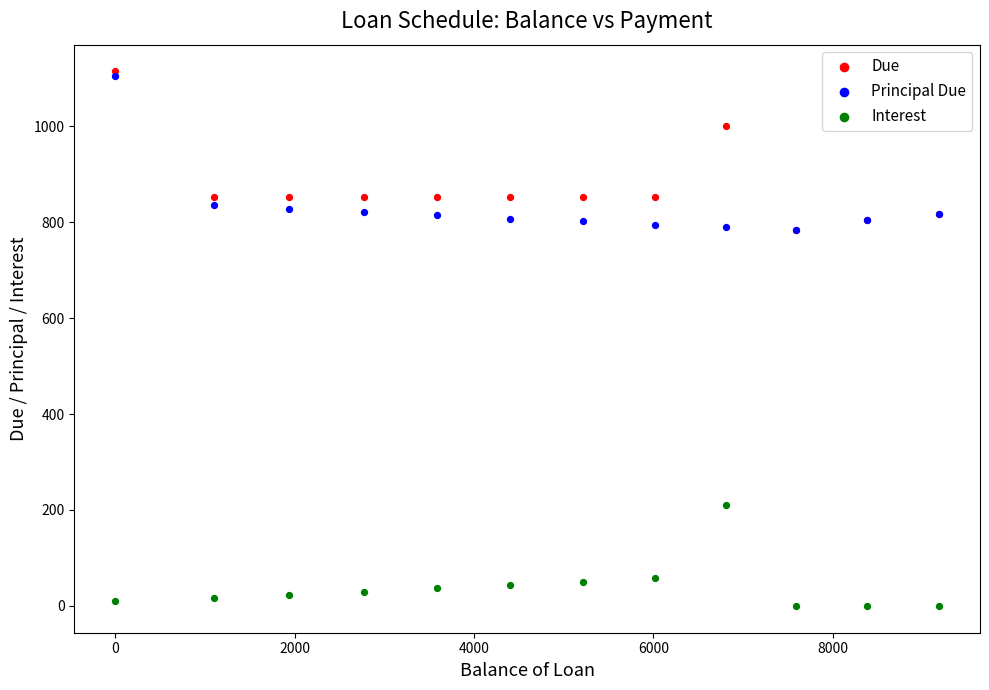

Which series contains the lowest Y value?

Interest